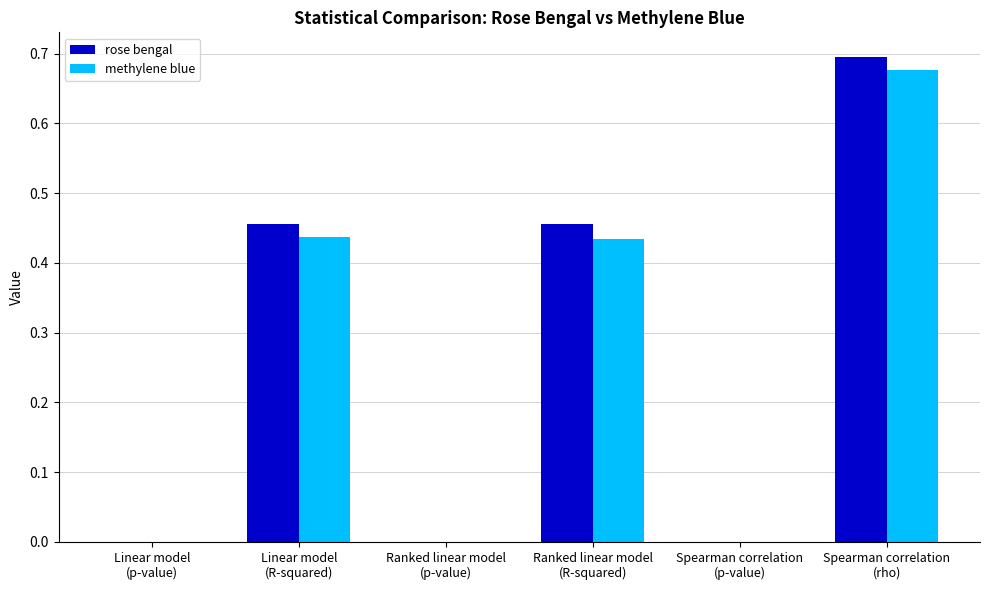

How many categories are shown in the chart?

6